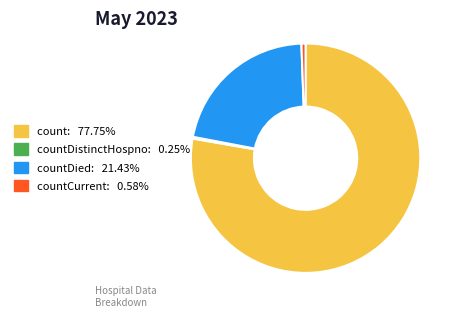

Is there any slice that represents more than half of the pie?

Yes